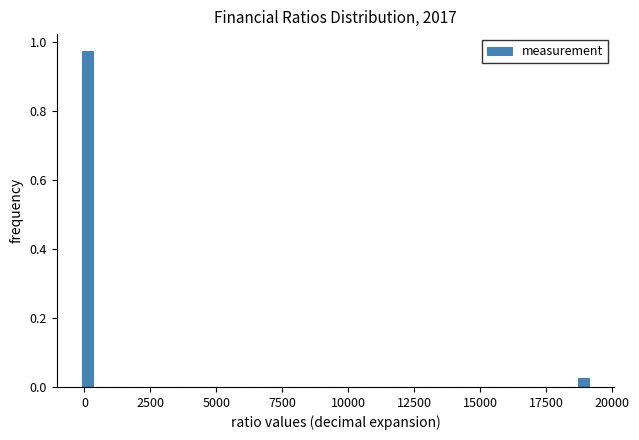

Around what value on the x-axis is the tallest bar? Give the approximate position of its centre, as read against the axis.

0